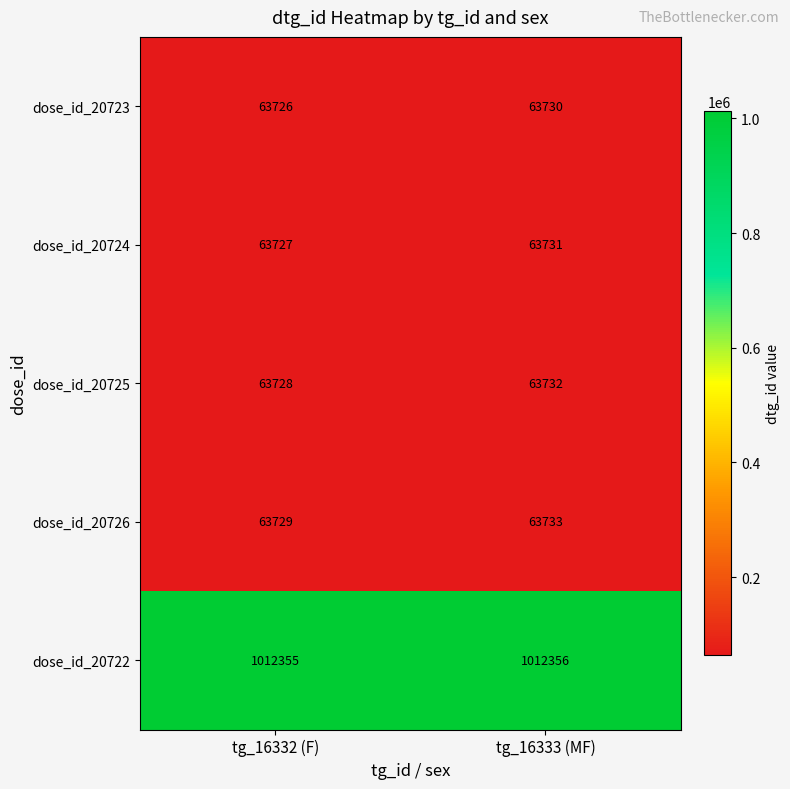

Reading left to right, extract all data points from this chart.

dose_id_20723: tg_16332 (F)=63726	tg_16333 (MF)=63730
dose_id_20724: tg_16332 (F)=63727	tg_16333 (MF)=63731
dose_id_20725: tg_16332 (F)=63728	tg_16333 (MF)=63732
dose_id_20726: tg_16332 (F)=63729	tg_16333 (MF)=63733
dose_id_20722: tg_16332 (F)=1012355	tg_16333 (MF)=1012356